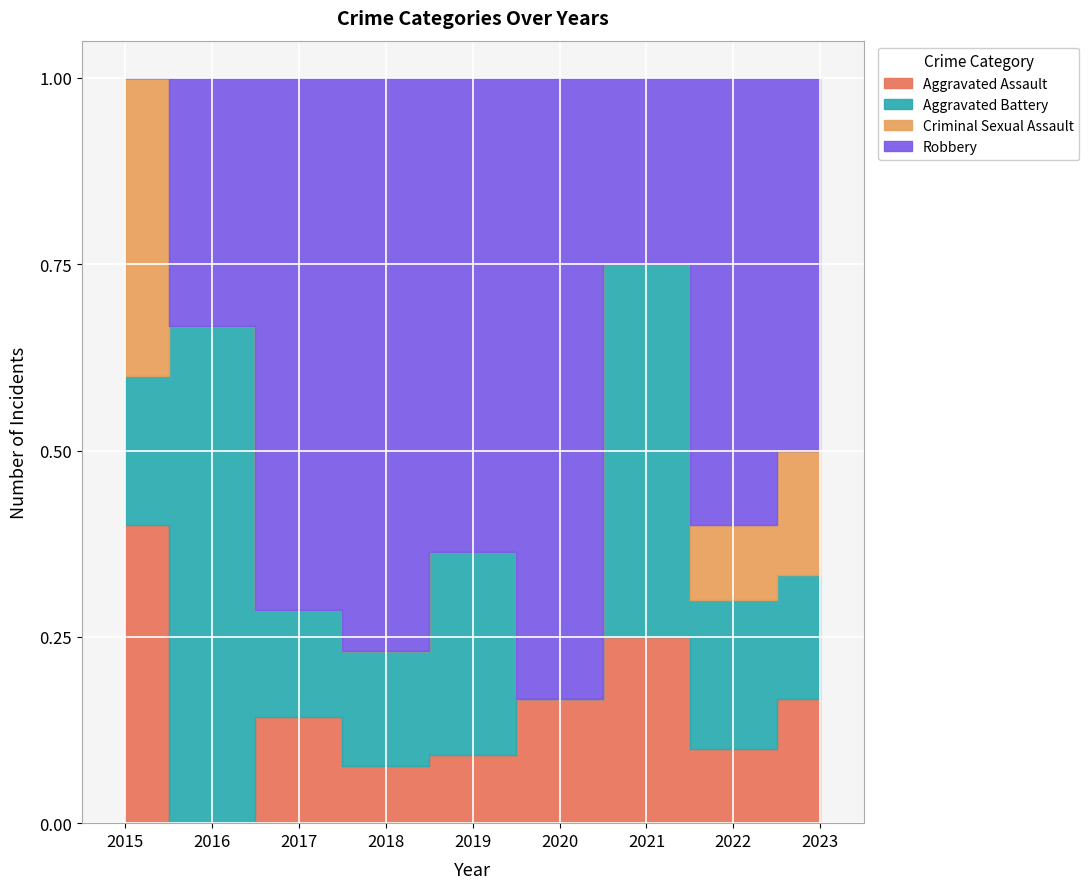

True or false: Robbery and Criminal Sexual Assault cross at least once.

True